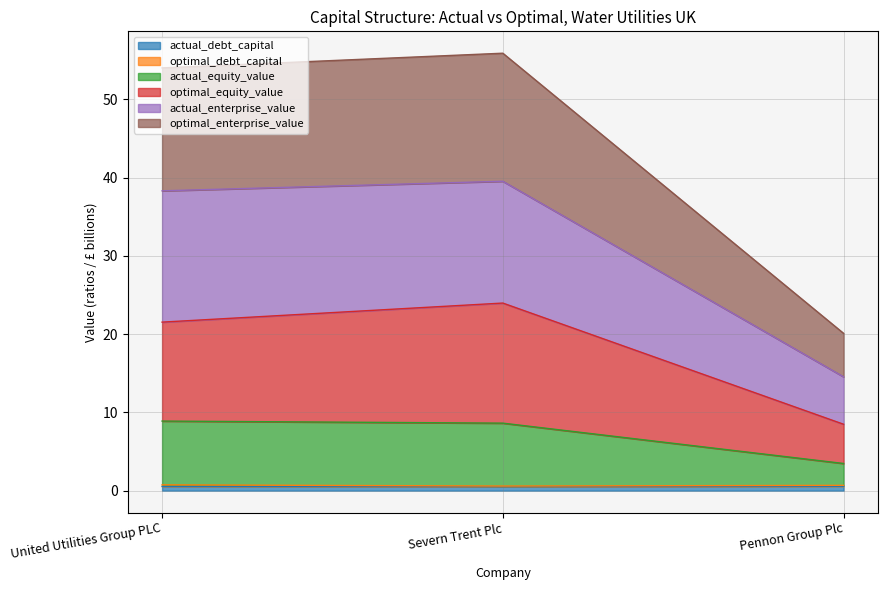

Does the chart have visible grid lines?

Yes